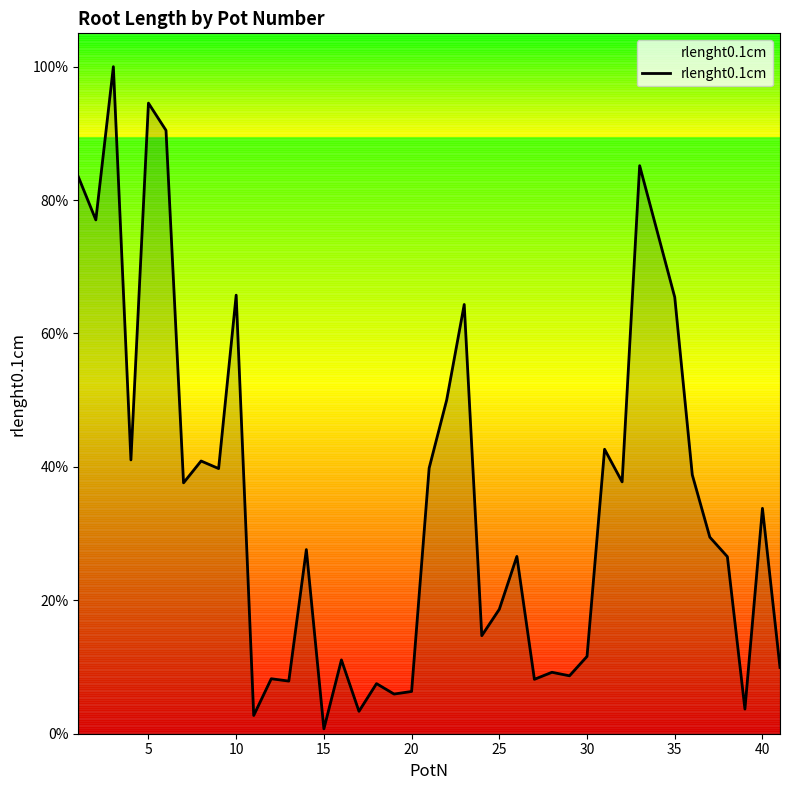

What is the maximum value shown in the chart?

1.0